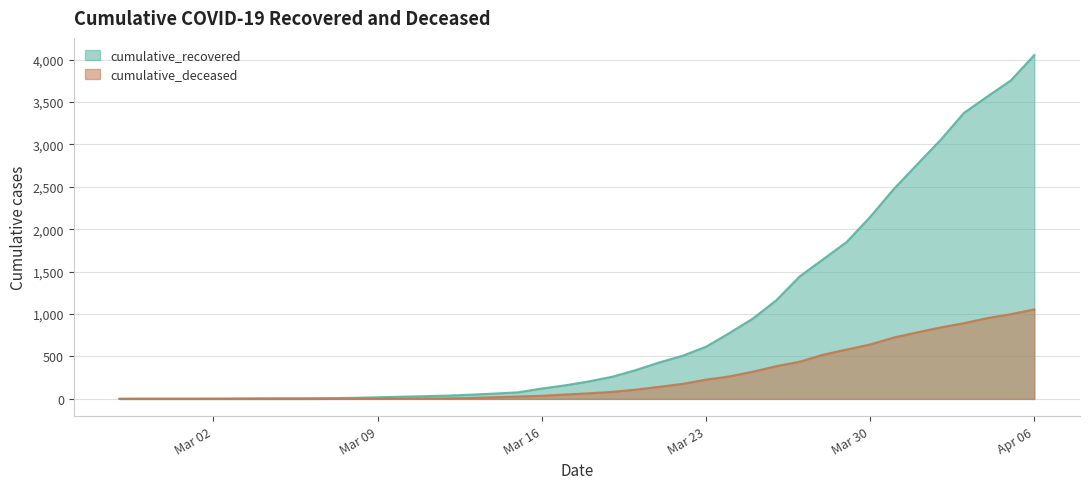

True or false: cumulative_deceased has a value of 0 at Mar 02.

True